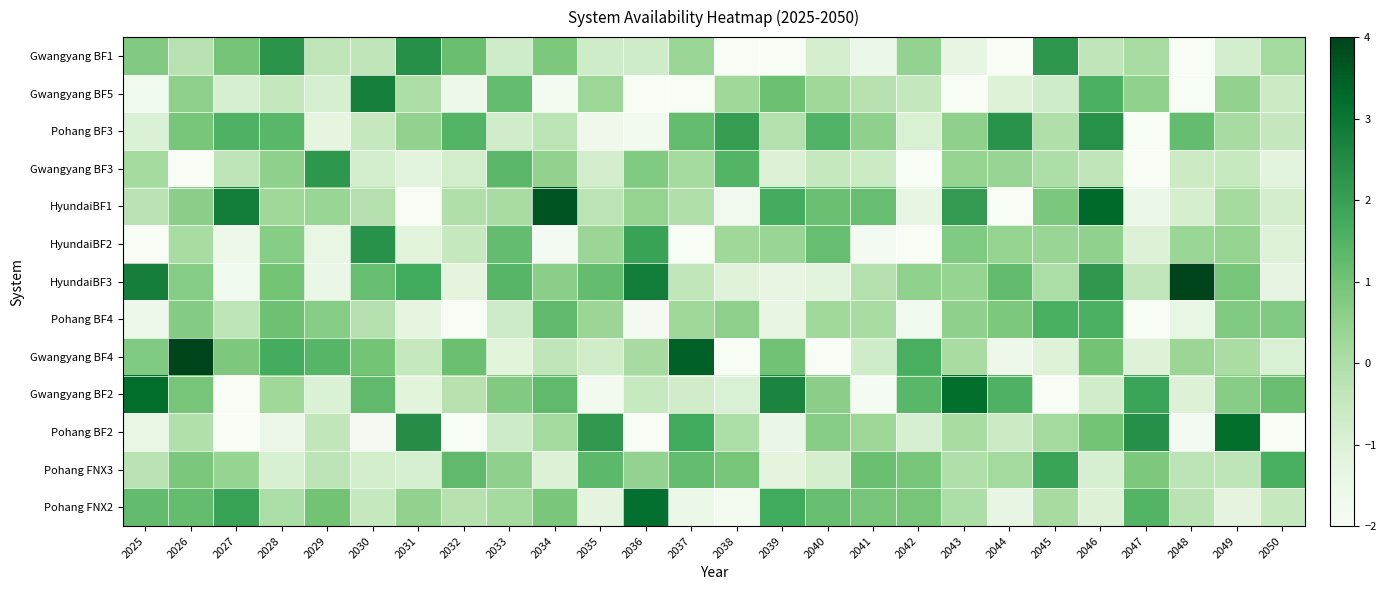

Which has a higher value, 2046 or 2045?

2045